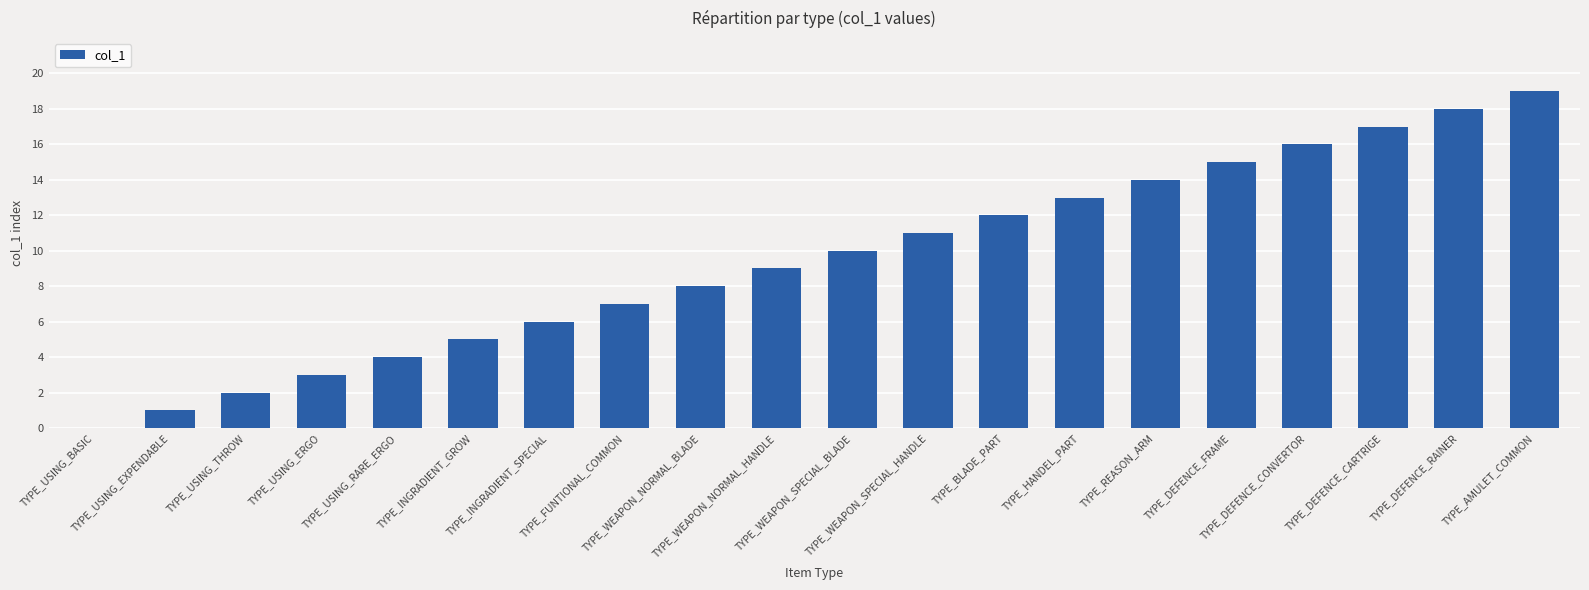

What is the sum of all values?

190